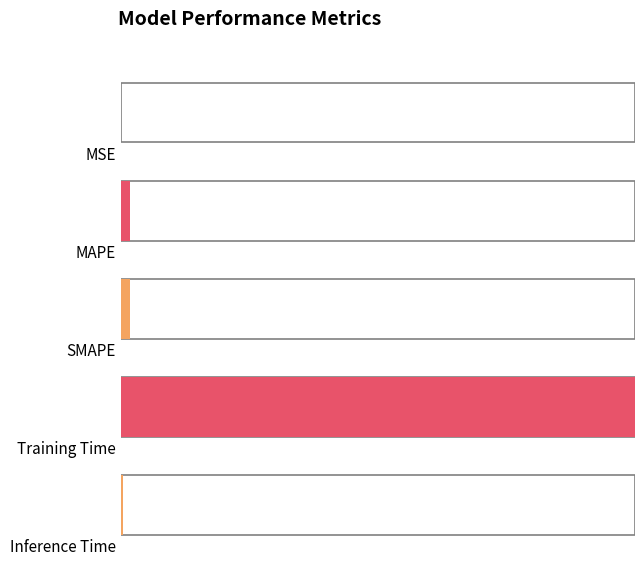

At which label is the value closest to 0?

MSE